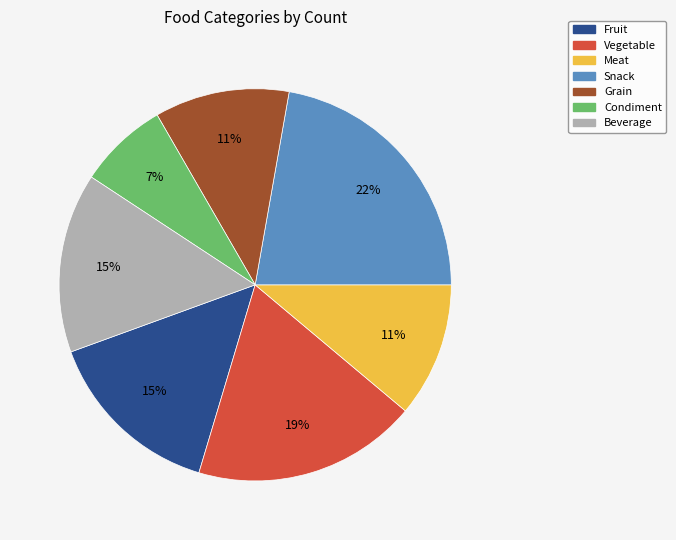

Combined, do Grain and Condiment account for over 50%?

No